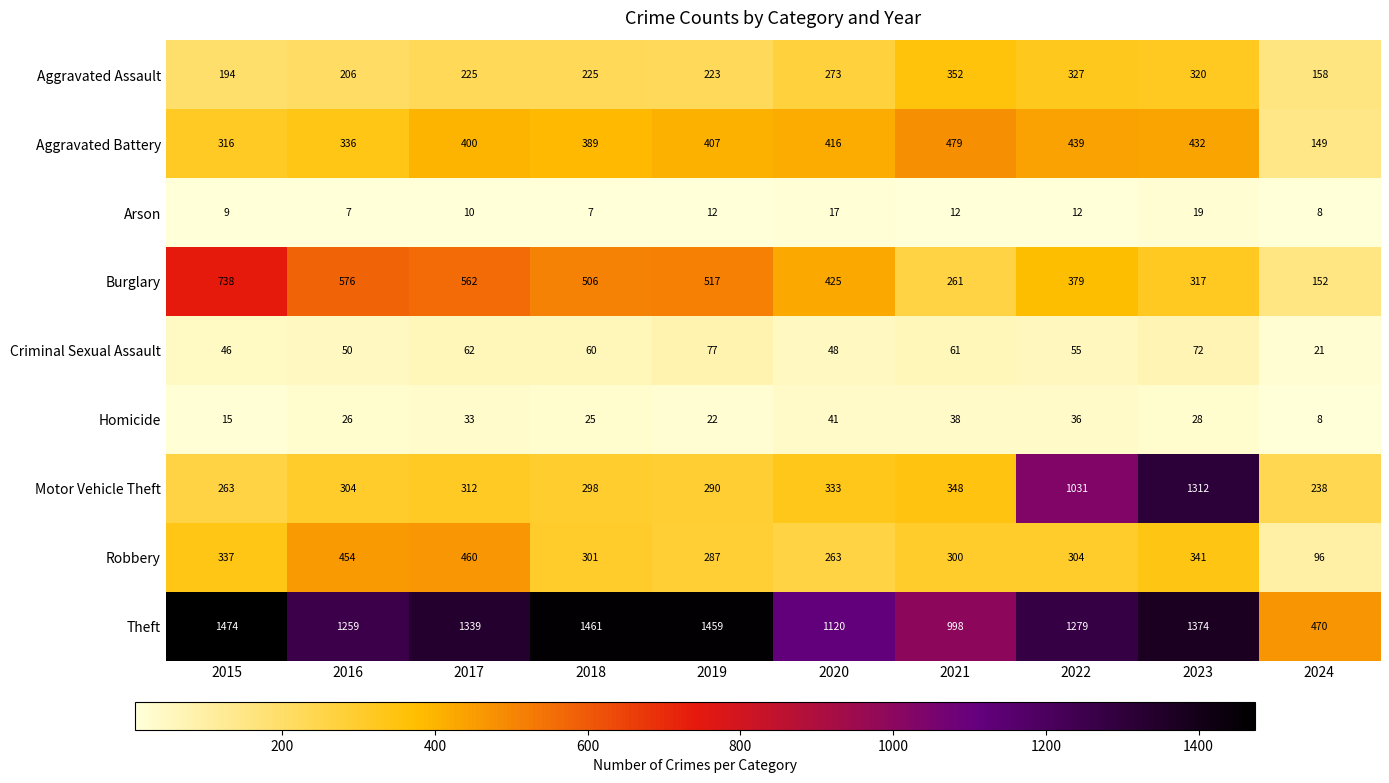

Where does the Theft series first go above 1339?

2015